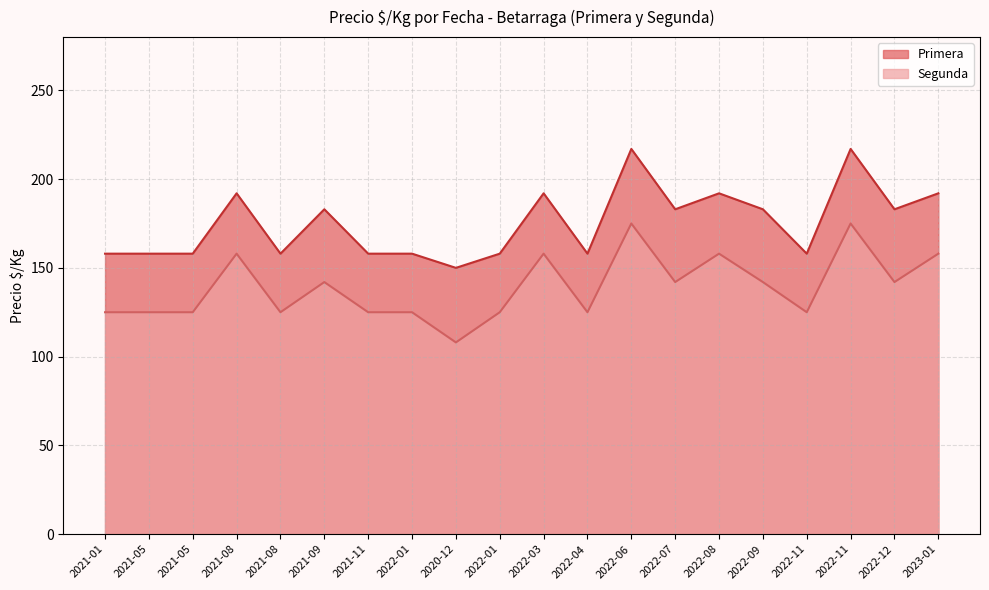

What is the difference between the Primera values at 2022-03 and 2021-11?

34